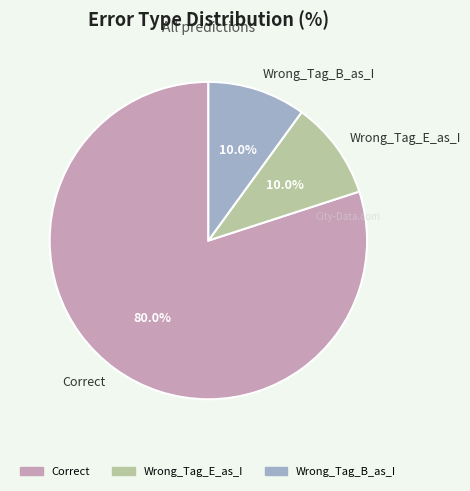

Which slice is the largest?

Correct